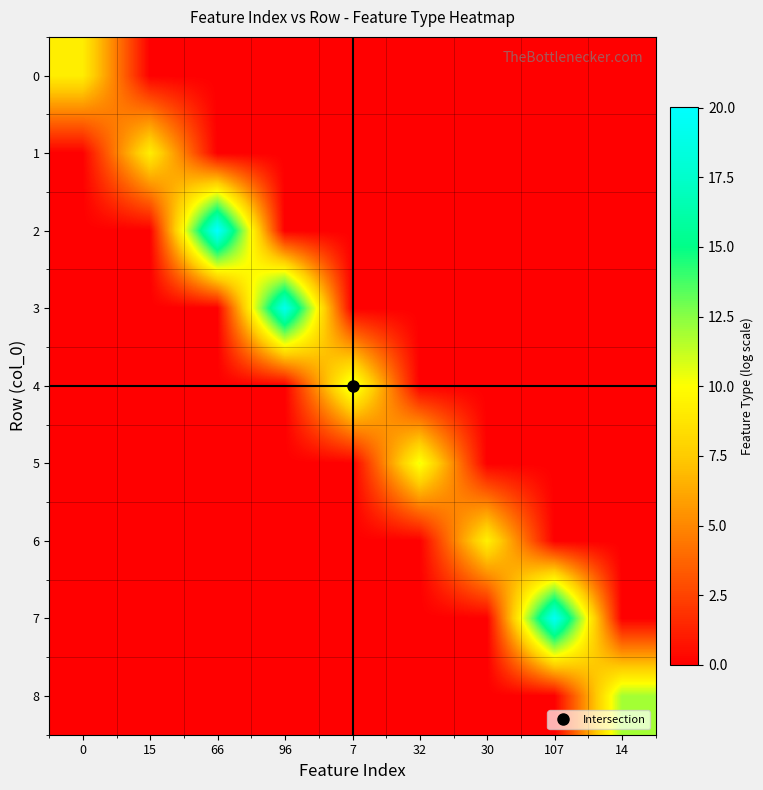

Reading left to right, extract all data points from this chart.

0: 0=9.2	15=0.0	66=0.0	96=0.0	7=0.0	32=0.0	30=0.0	107=0.0	14=0.0
1: 0=0.0	15=9.2	66=0.0	96=0.0	7=0.0	32=0.0	30=0.0	107=0.0	14=0.0
2: 0=0.0	15=0.0	66=20.0	96=0.0	7=0.0	32=0.0	30=0.0	107=0.0	14=0.0
3: 0=0.0	15=0.0	66=0.0	96=19.1	7=0.0	32=0.0	30=0.0	107=0.0	14=0.0
4: 0=0.0	15=0.0	66=0.0	96=0.0	7=11.3	32=0.0	30=0.0	107=0.0	14=0.0
5: 0=0.0	15=0.0	66=0.0	96=0.0	7=0.0	32=10.3	30=0.0	107=0.0	14=0.0
6: 0=0.0	15=0.0	66=0.0	96=0.0	7=0.0	32=0.0	30=9.3	107=0.0	14=0.0
7: 0=0.0	15=0.0	66=0.0	96=0.0	7=0.0	32=0.0	30=0.0	107=19.5	14=0.0
8: 0=0.0	15=0.0	66=0.0	96=0.0	7=0.0	32=0.0	30=0.0	107=0.0	14=11.9